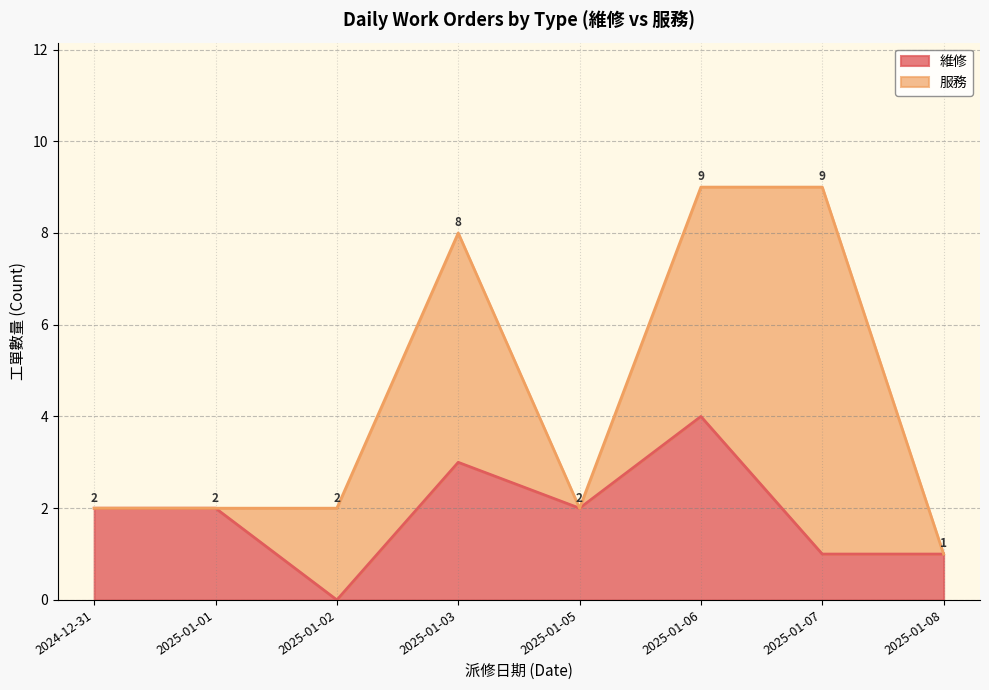

What is the sum of the 維修 values at 2025-01-07 and 2025-01-06?

5